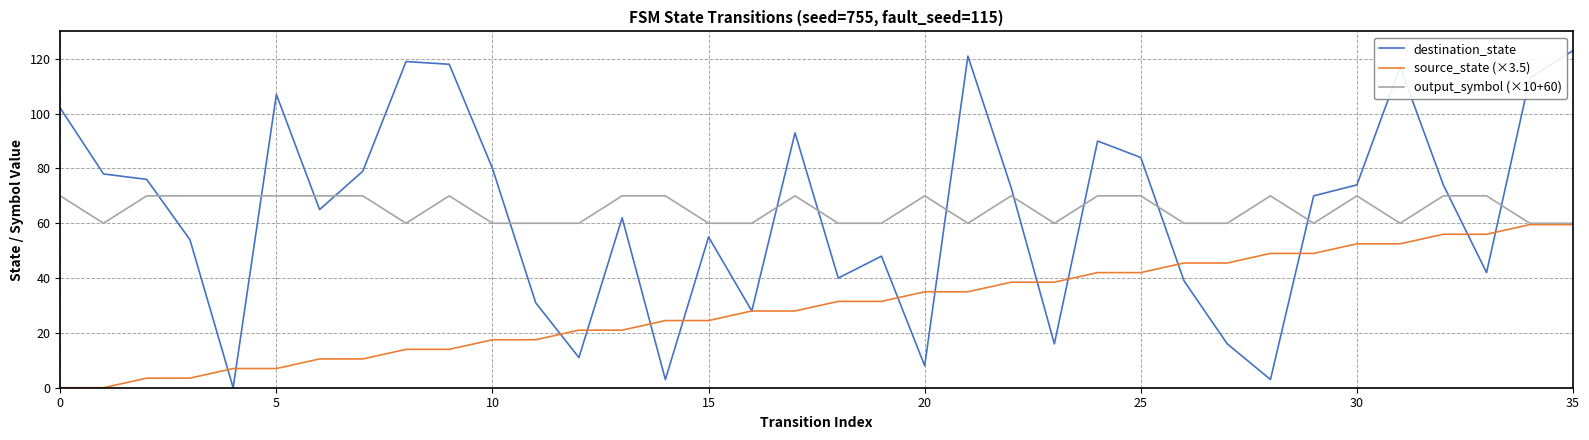

What is the highest value of the destination_state series?

123.0